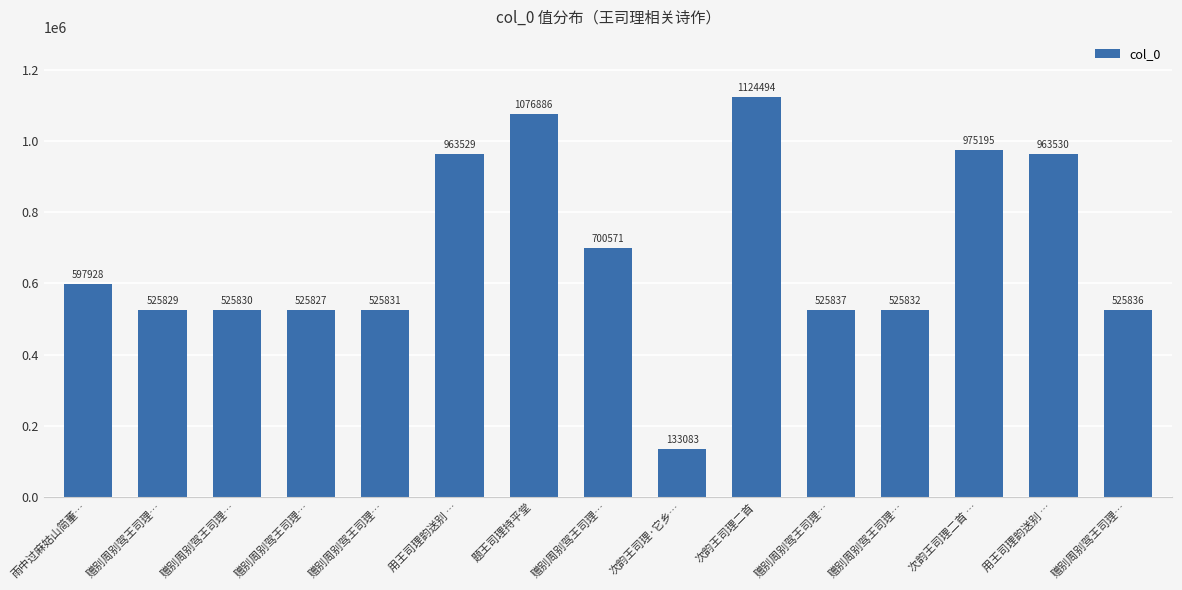

What is the label of the 2nd bar from the right?

用王司理韵送别 …